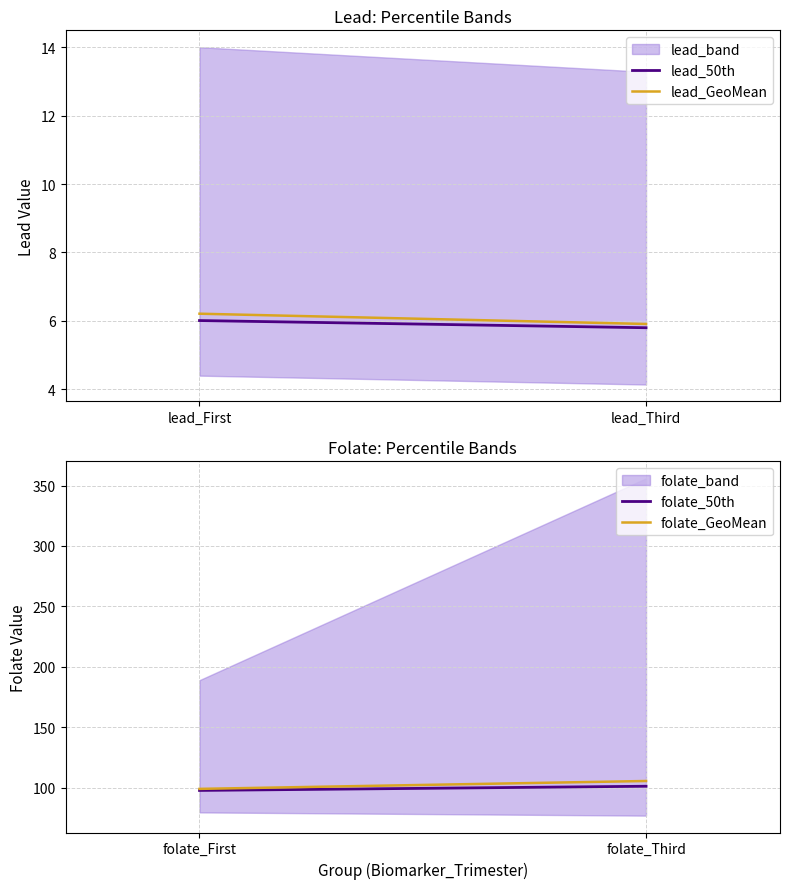

How many data points in lead_GeoMean are above 6?

1